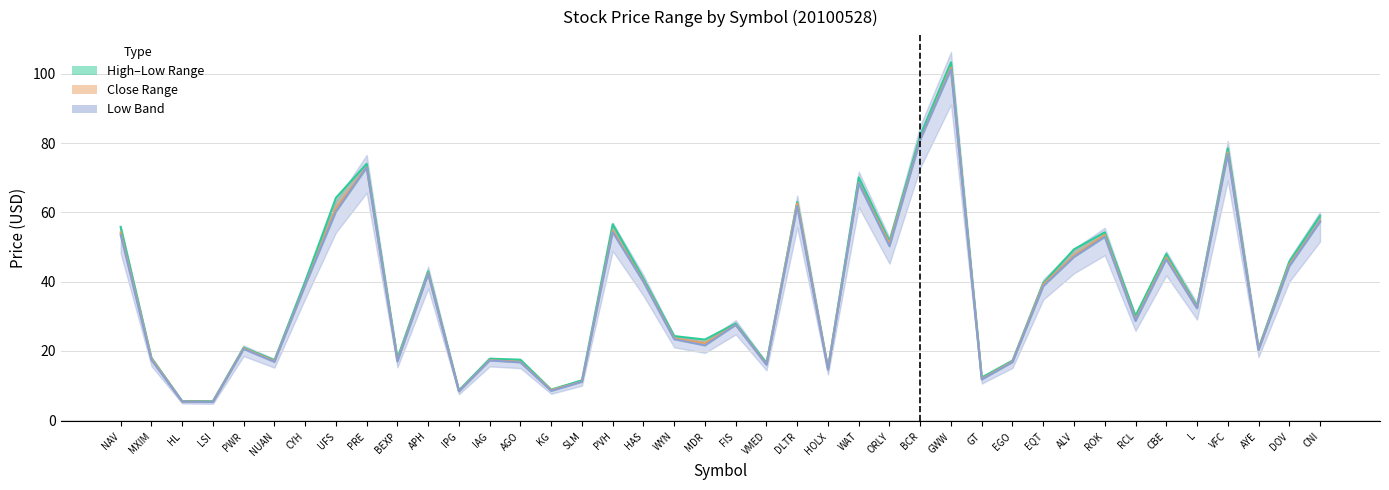

Reading left to right, list all the values displayed in this chart.

High: 55.8	18.0	5.5	5.5	21.0	17.3	40.0	64.2	74.0	17.9	43.0	8.6	17.7	17.5	8.8	11.5	56.6	40.8	24.3	23.3	27.9	16.5	63.0	15.0	70.1	51.7	82.2	103.3	12.3	17.2	39.6	49.3	54.2	30.1	48.0	32.9	78.5	20.7	45.7	59.0
Close: 54.2	17.8	5.4	5.3	20.7	17.0	39.0	61.2	73.0	17.2	42.4	8.3	17.3	16.8	8.7	11.1	54.7	40.1	23.6	22.2	27.5	16.2	62.6	14.9	68.4	51.0	81.0	101.8	11.9	16.9	39.2	47.5	53.4	29.0	47.0	32.5	77.3	20.5	44.9	57.4
Low: 53.5	17.4	5.3	5.2	20.5	16.8	38.9	60.2	72.9	16.9	42.2	8.3	17.2	16.7	8.4	11.1	54.3	39.9	23.4	21.6	27.5	16.0	61.8	14.6	68.3	50.2	81.0	101.2	11.7	16.8	38.7	47.1	52.9	28.6	46.4	32.3	76.8	20.2	44.4	57.3